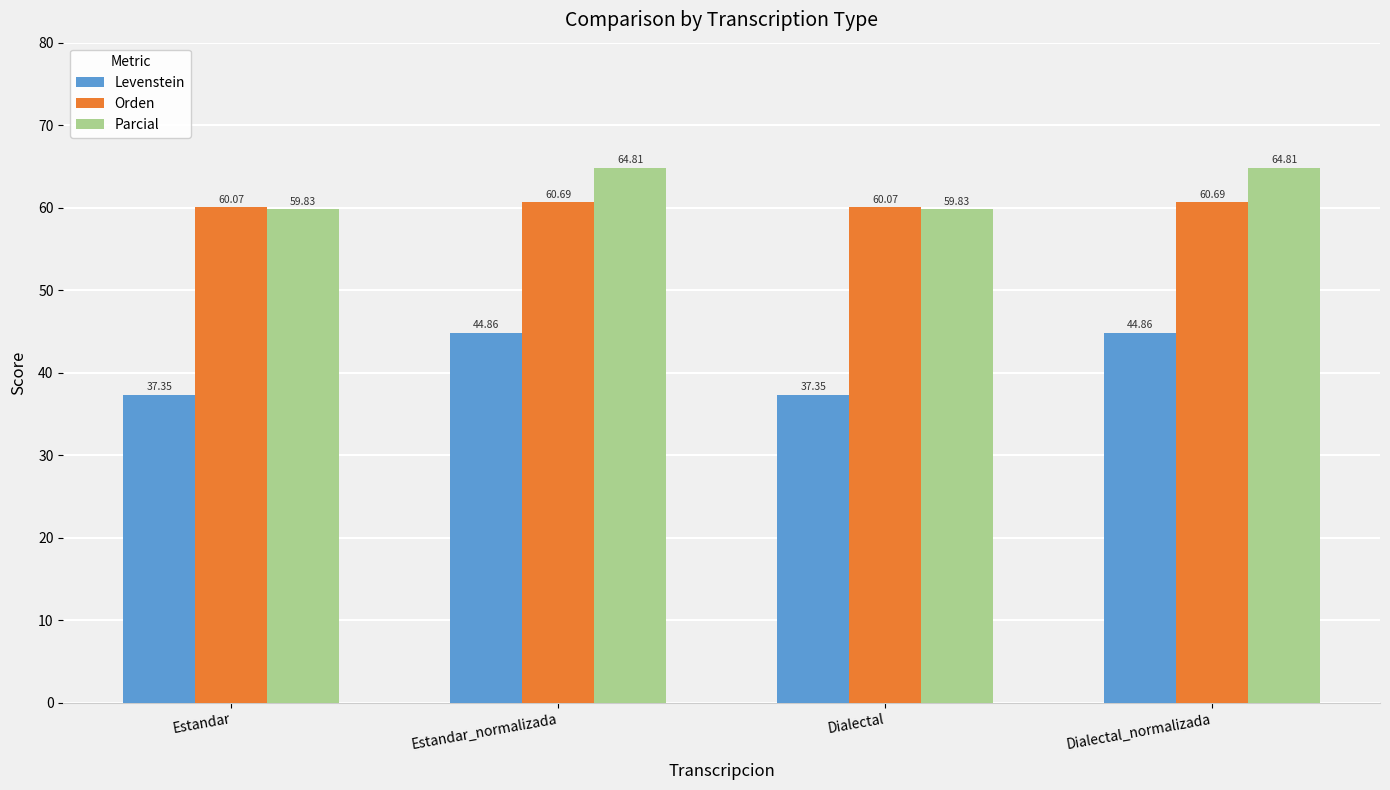

What is the total value across all series at Dialectal_normalizada?

170.4